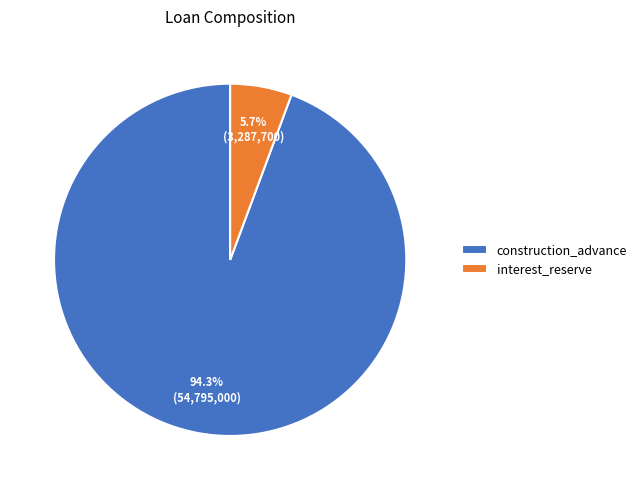

To the nearest percent, what portion does construction_advance represent?

94%